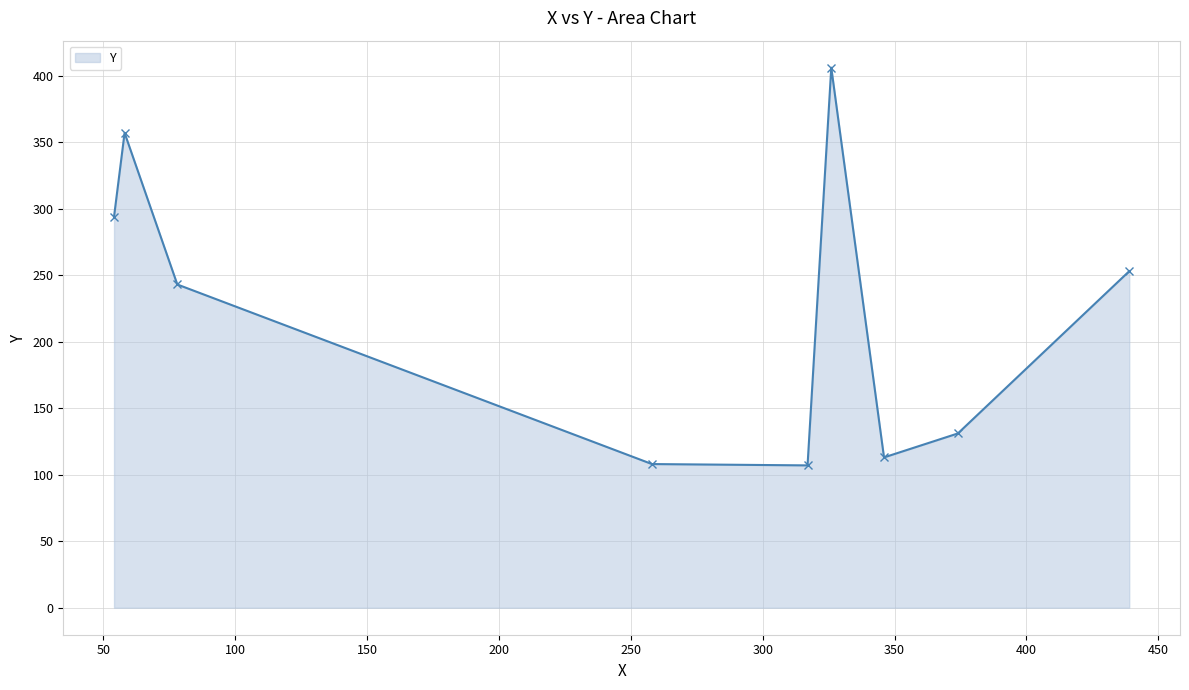

How many categories are shown in the chart?

9